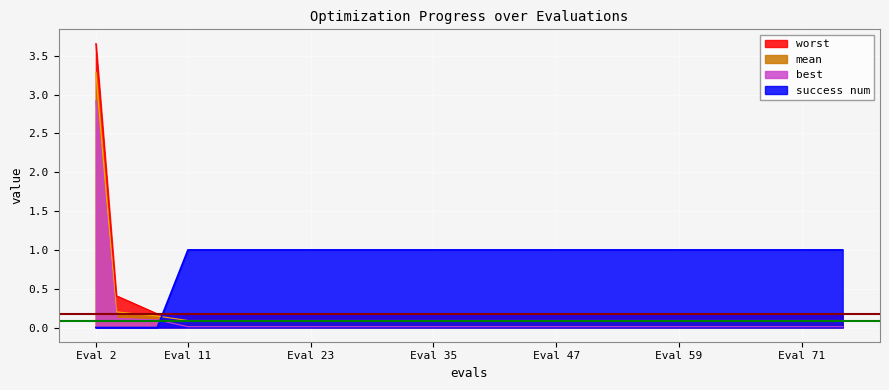

What is the maximum value for success num?

1.0